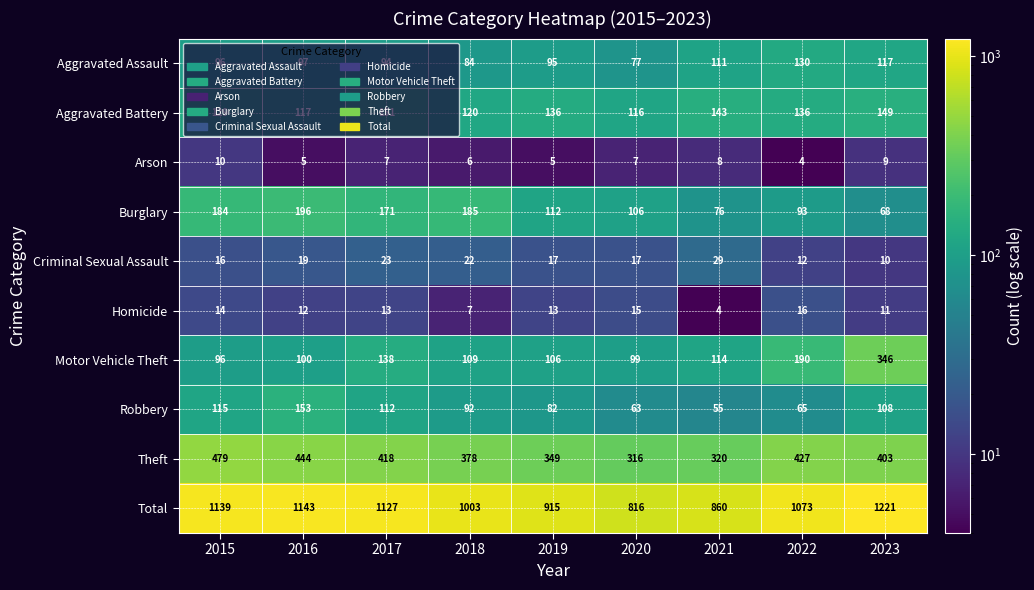

Which series has the largest total across all categories?

Total